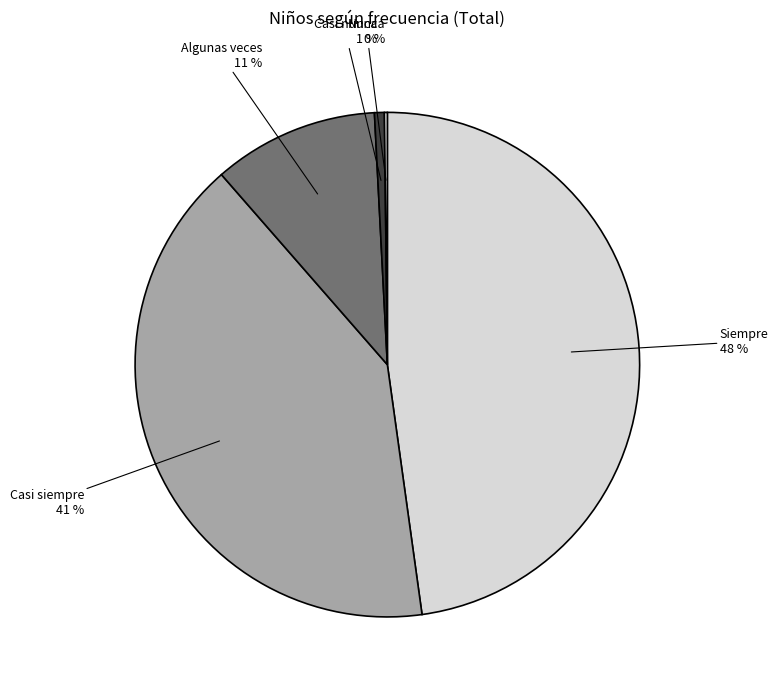

Does any single category account for the majority?

No